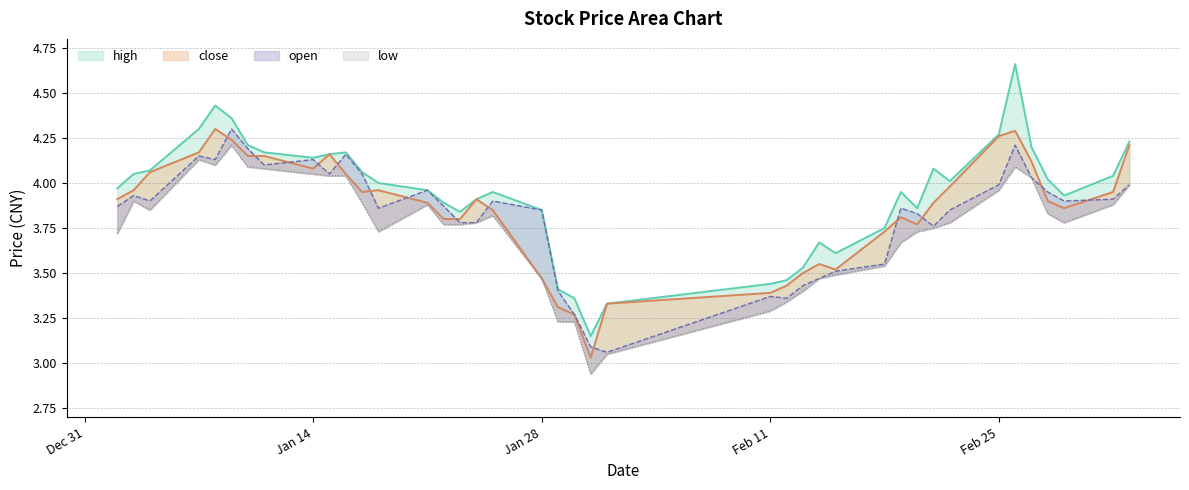

The close series shows 3.9 at 2019-02-28. True or false?

True